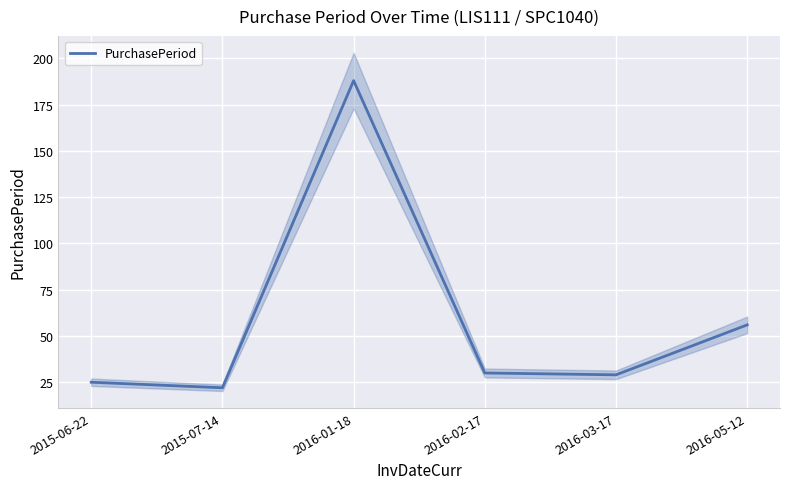

What is the ratio of the value at 2015-06-22 to the value at 2016-05-12?

0.4